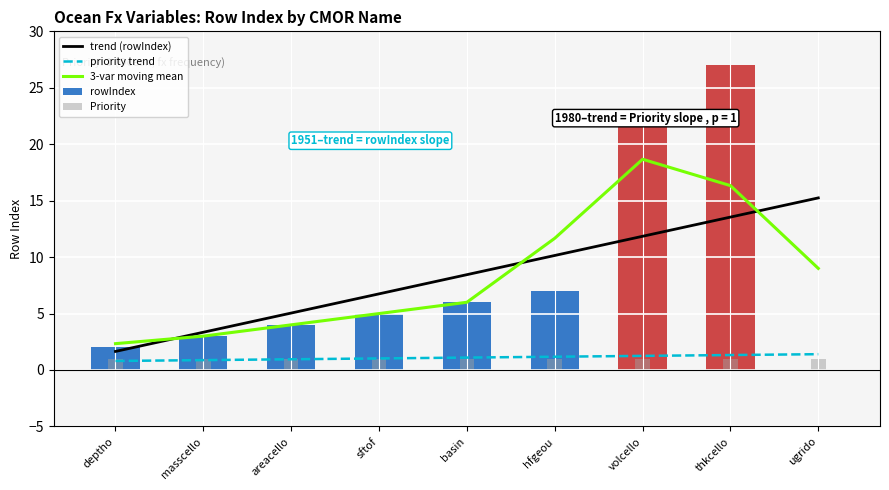

Which category has the highest value in the rowIndex series?

thkcello